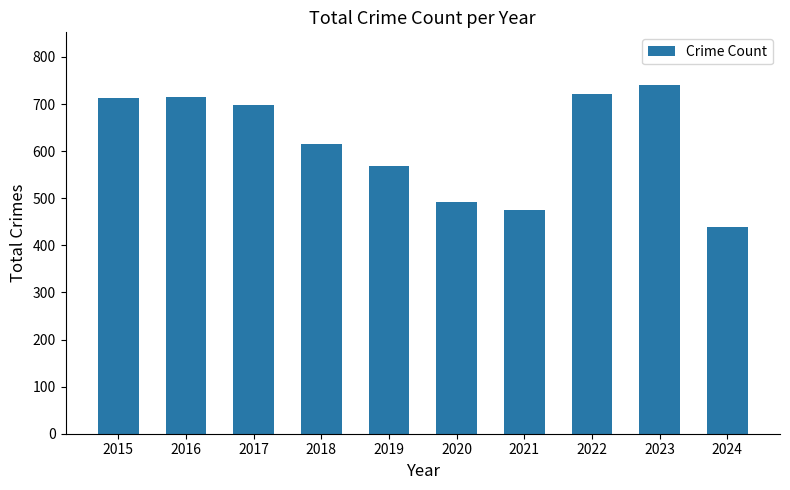

Which label corresponds to the smallest value in the chart?

2024